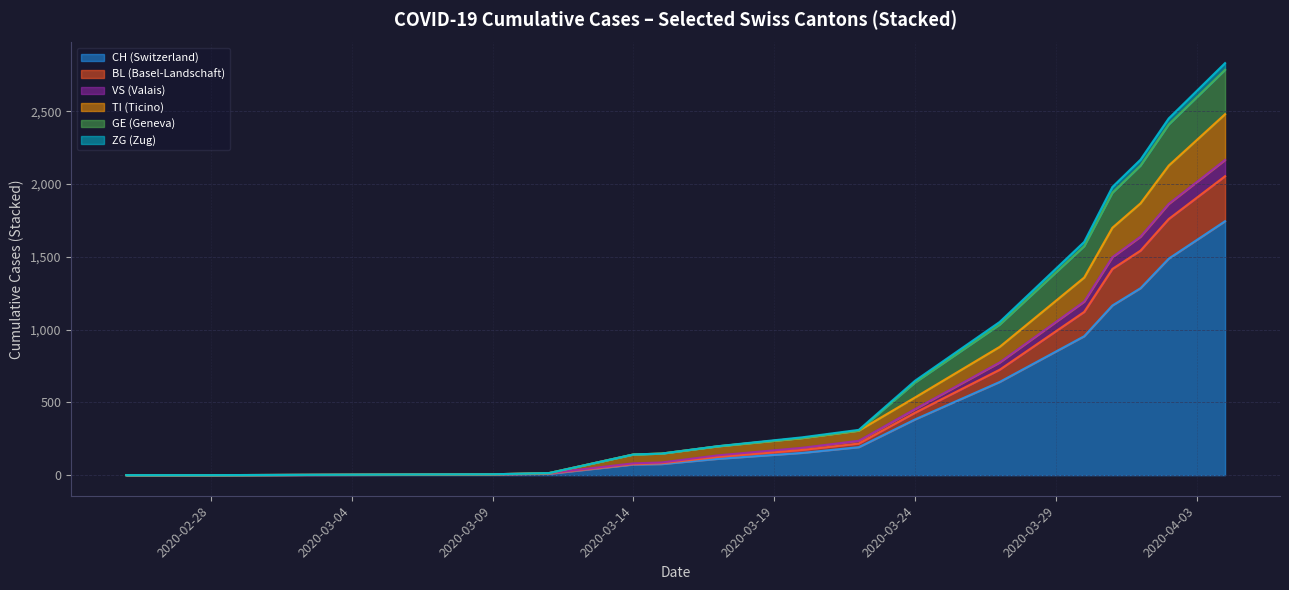

Does the chart display data point markers on the line(s)?

No